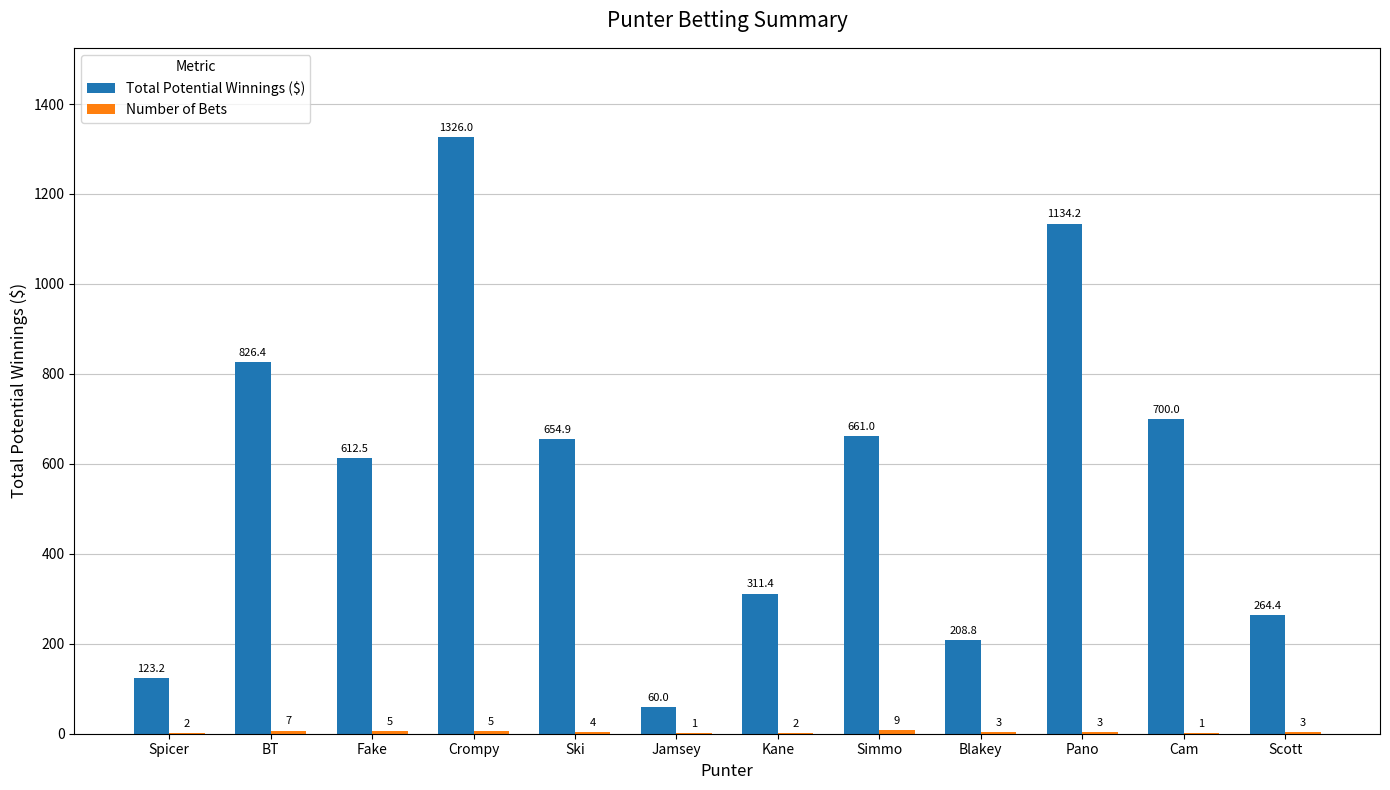

What is the total value across all series at Crompy?

1331.0